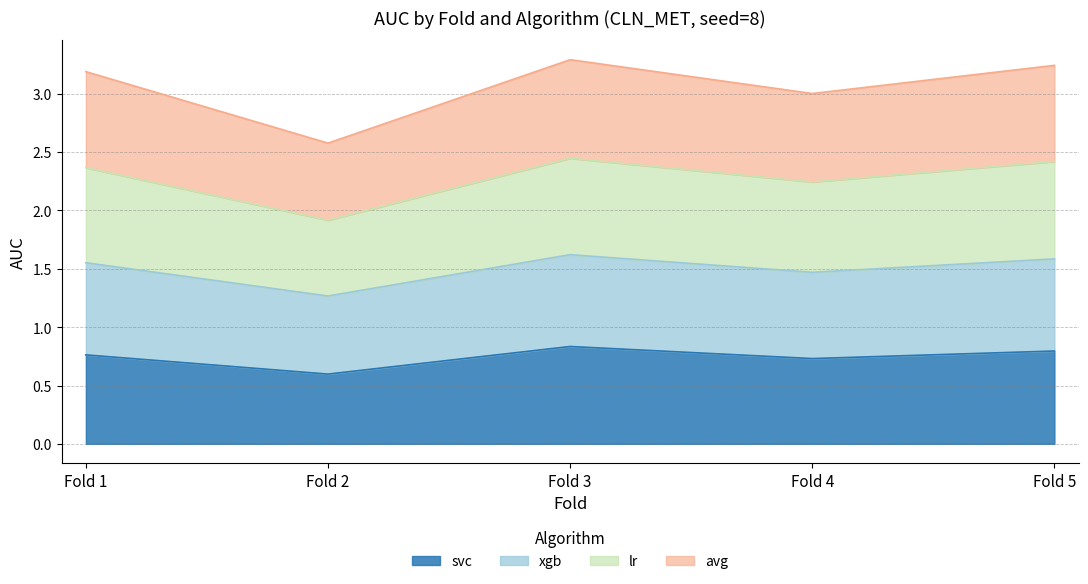

What is the sum of the lr values at Fold 2 and Fold 4?

4.2